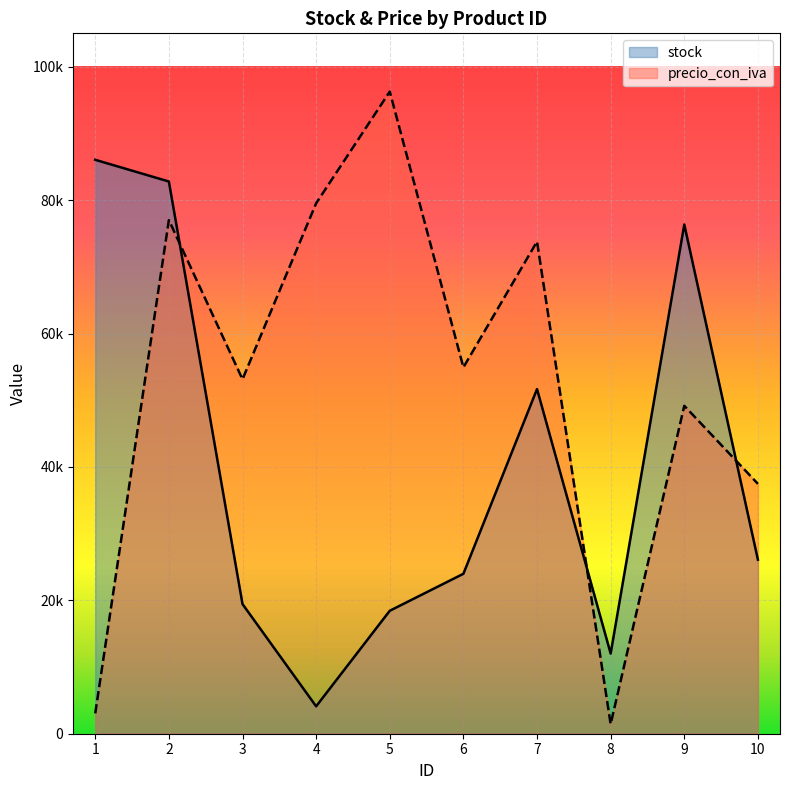

At which category does stock reach its first local peak?

7